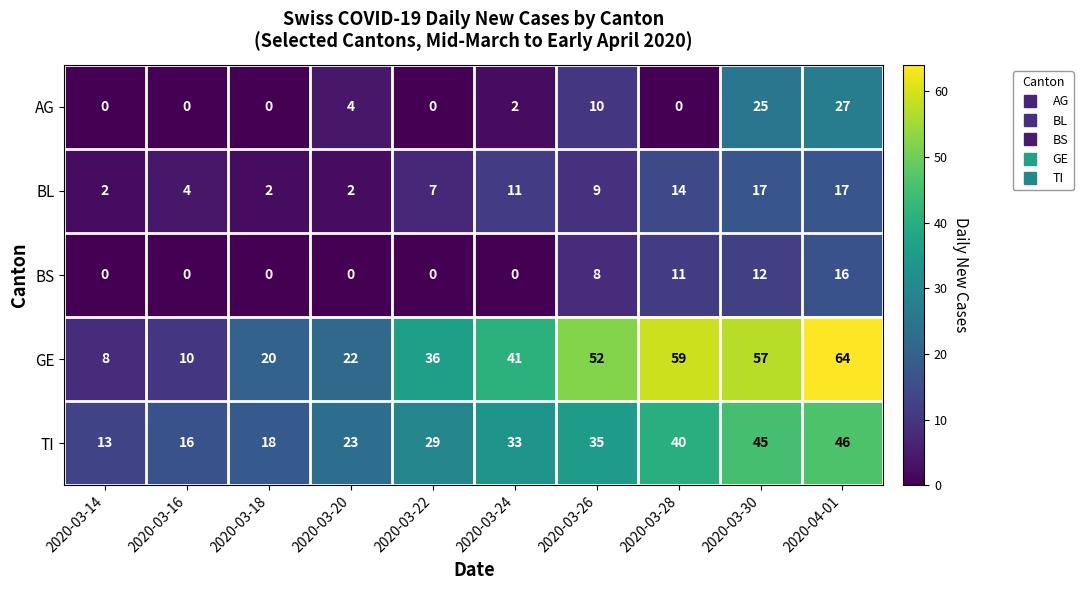

Which series has the widest spread of values?

GE